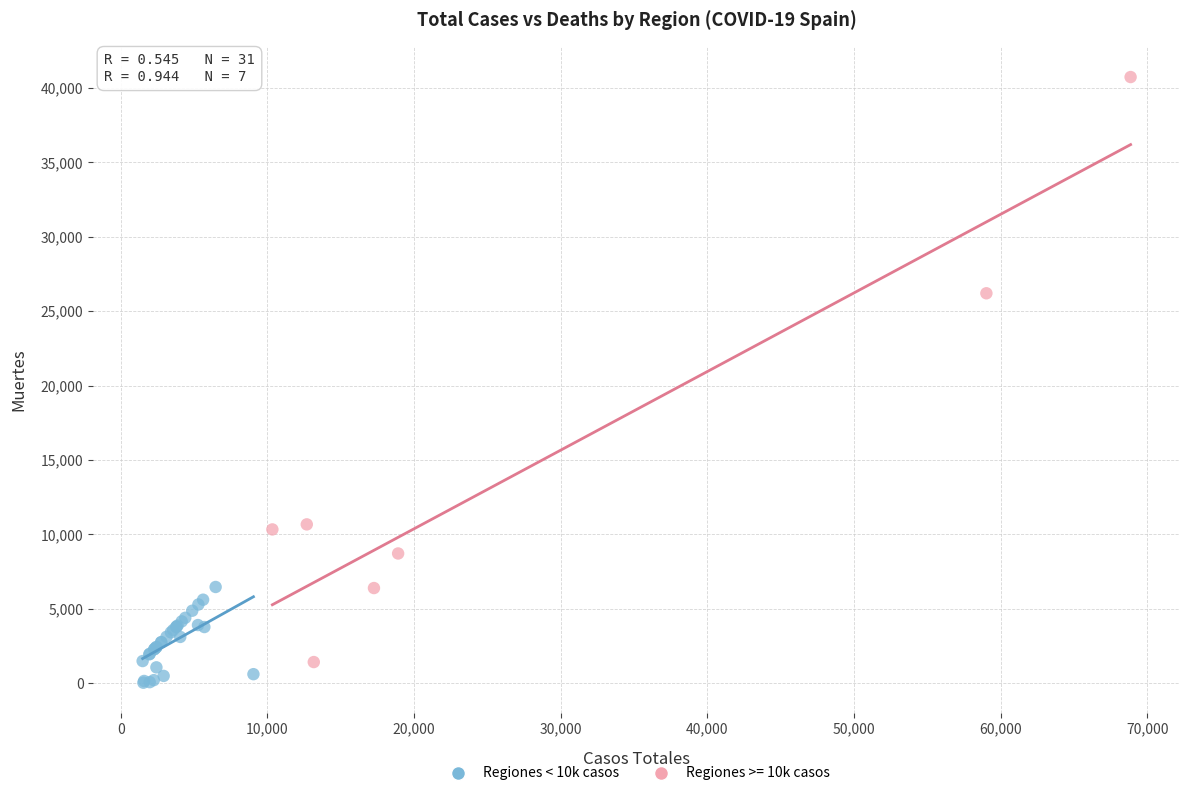

Which series has the widest spread of Y values?

Regiones >= 10k casos